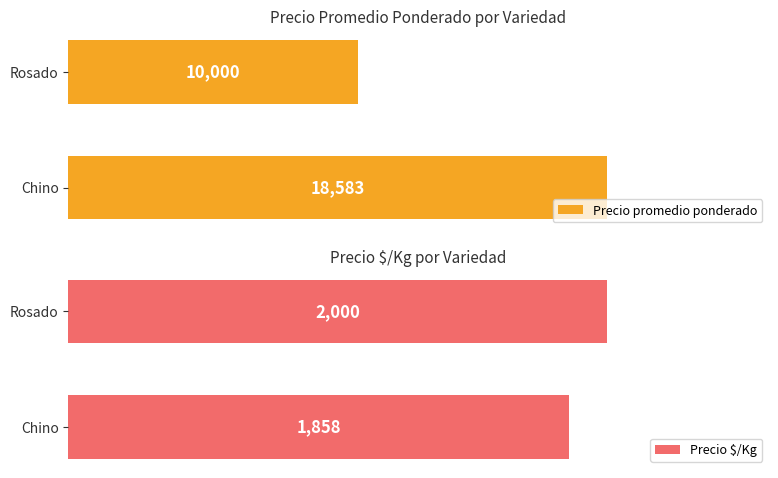

At which label is Precio promedio ponderado closest to 14291?

Rosado